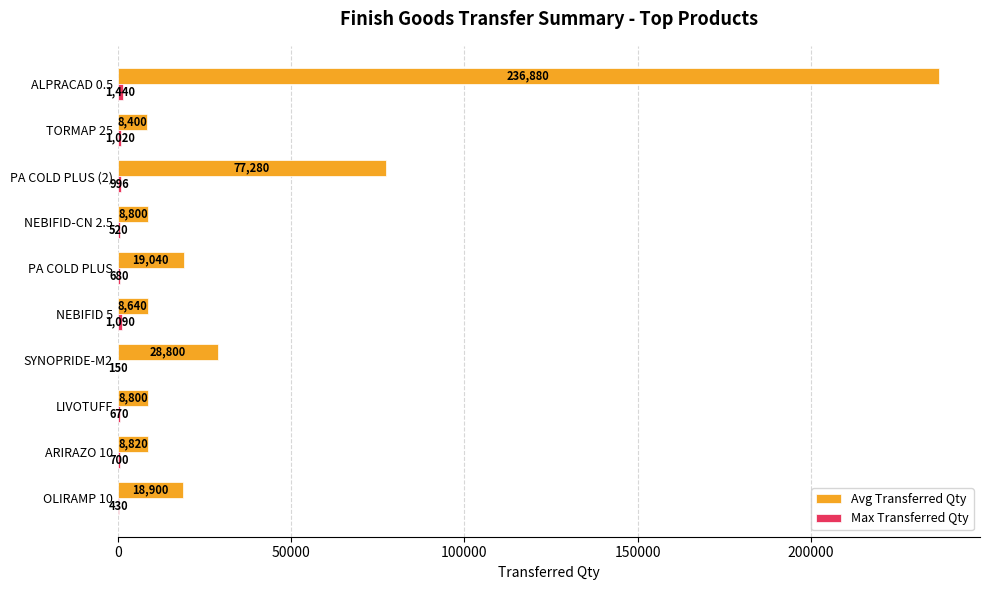

Which series has the largest total across all categories?

Avg Transferred Qty